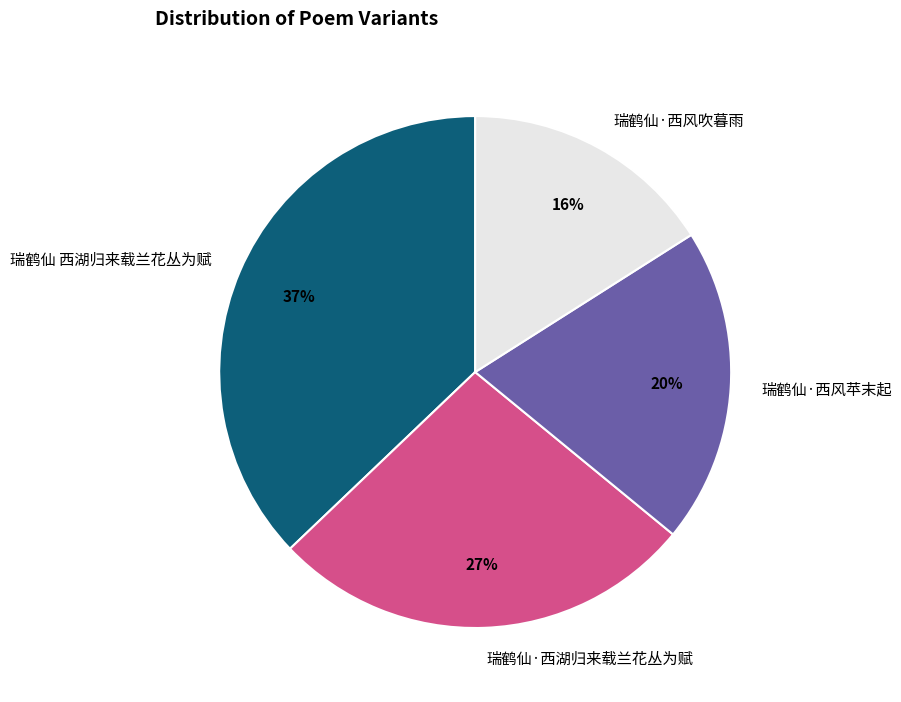

Does 瑞鹤仙·西湖归来载兰花丛为赋 account for over 50% of the chart?

No